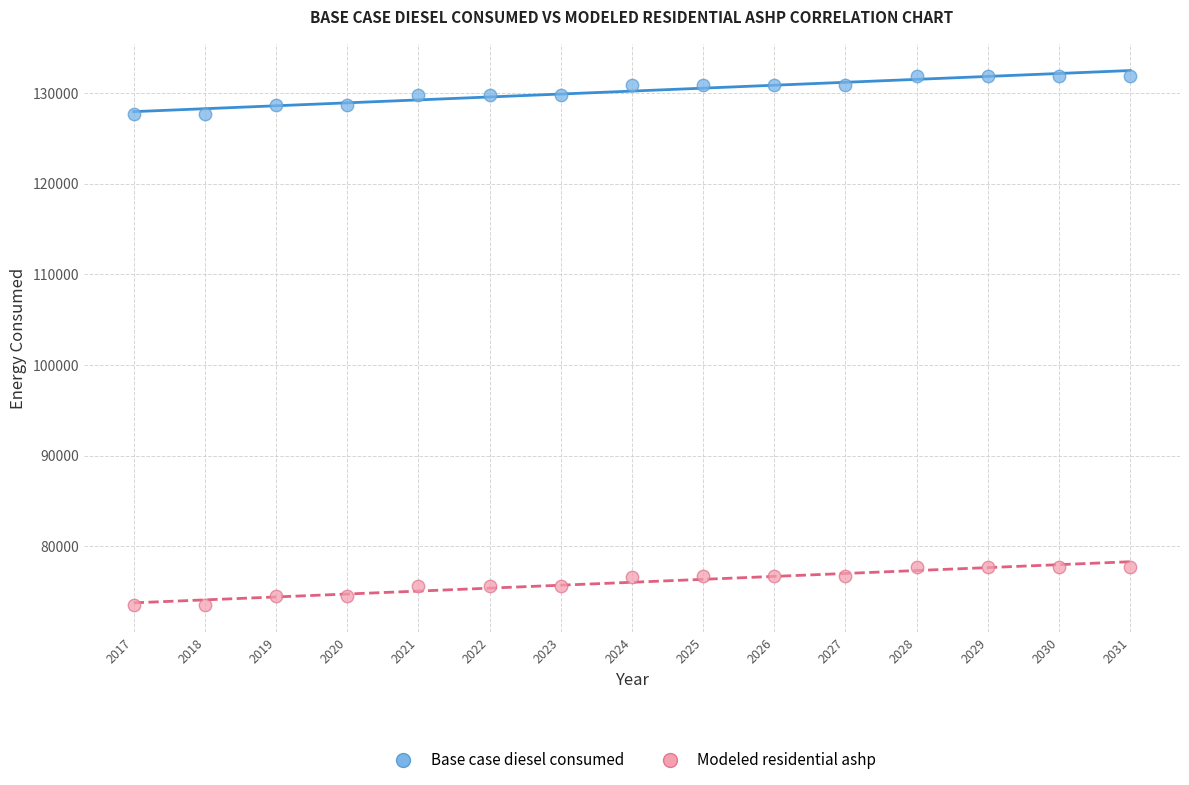

Which series contains the highest Y value?

Base case diesel consumed